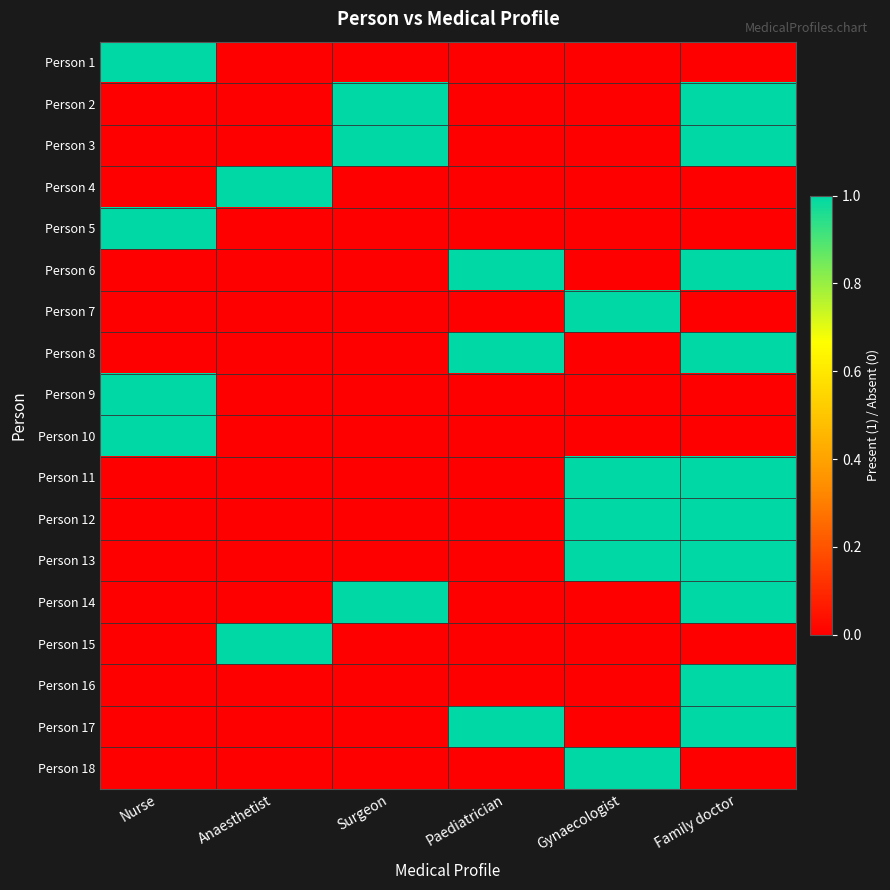

Between Surgeon and Nurse, which is larger?

Nurse